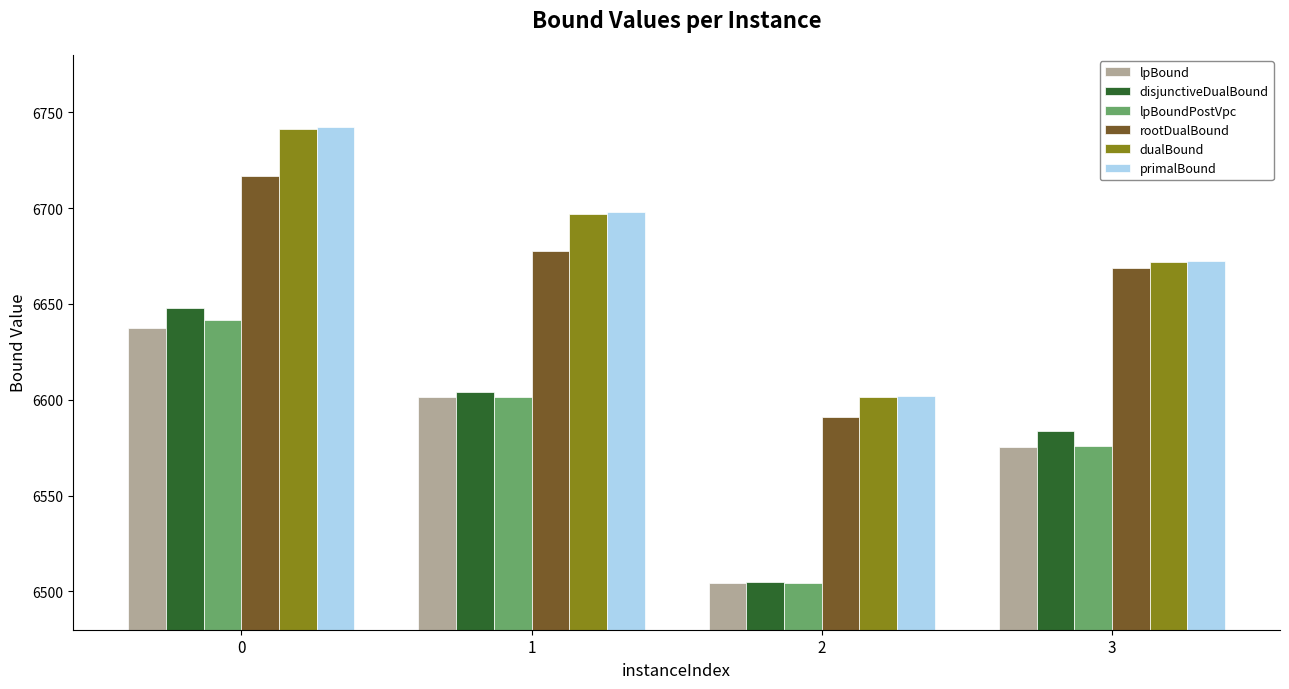

Reading left to right, transcribe all the data shown in this chart.

lpBound: 0=6637.2	1=6601.2	2=6504.4	3=6575.4
disjunctiveDualBound: 0=6647.6	1=6603.9	2=6504.8	3=6583.4
lpBoundPostVpc: 0=6641.7	1=6601.2	2=6504.4	3=6575.8
rootDualBound: 0=6717.0	1=6677.8	2=6590.8	3=6668.7
dualBound: 0=6741.5	1=6697.1	2=6601.6	3=6671.9
primalBound: 0=6742.2	1=6697.8	2=6602.1	3=6672.2